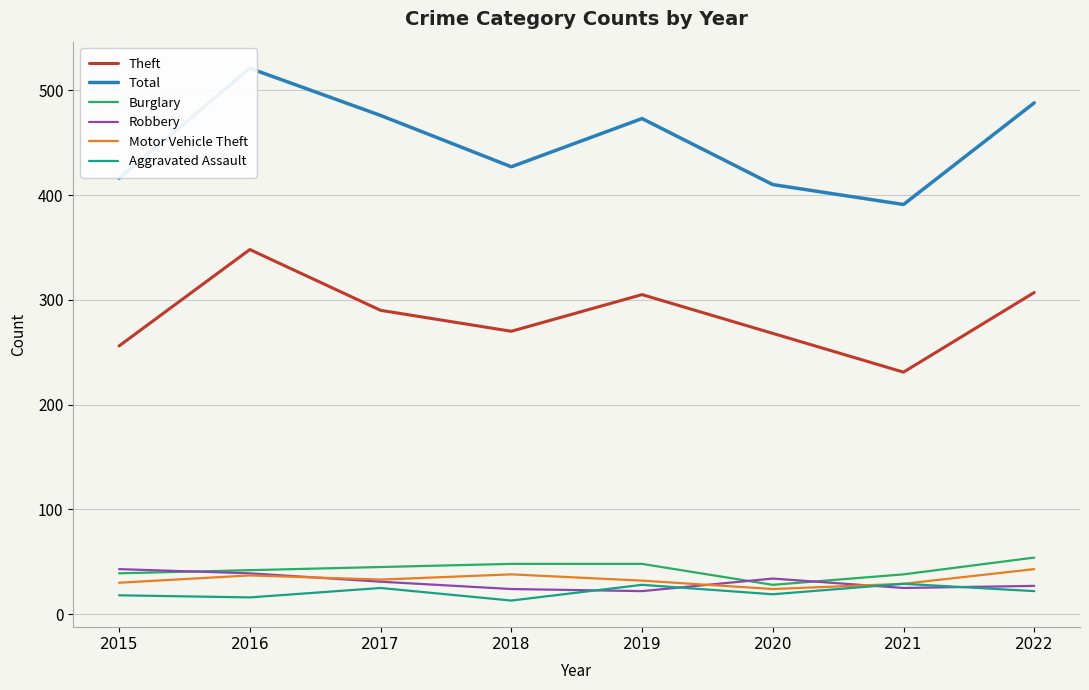

How many categories are shown in the chart?

8